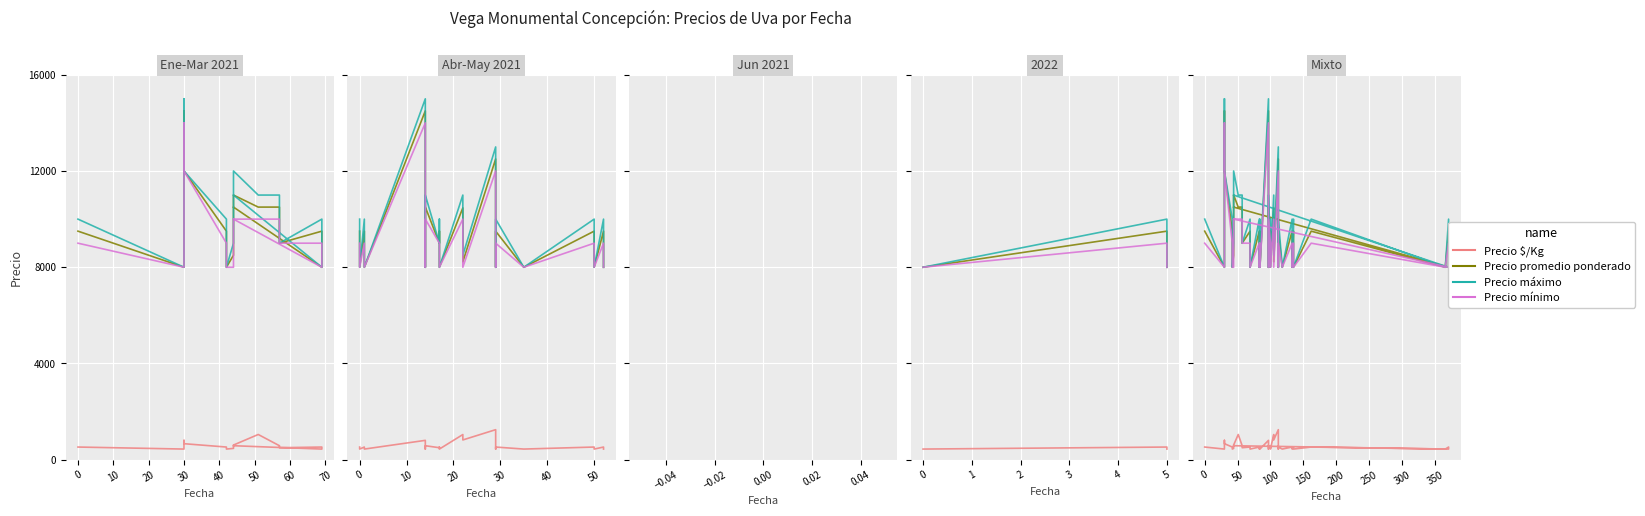

What are all the series names shown in the legend?

Precio $/Kg, Precio promedio ponderado, Precio máximo, Precio mínimo